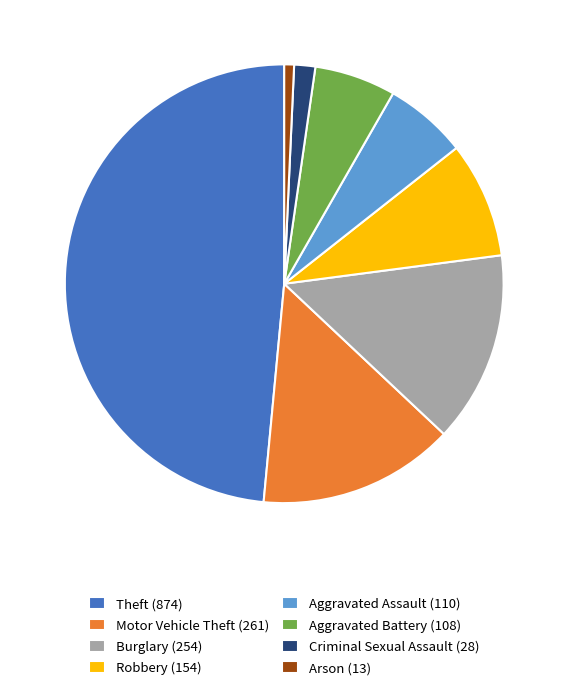

Between Theft (874) and Burglary (254), which is larger?

Theft (874)